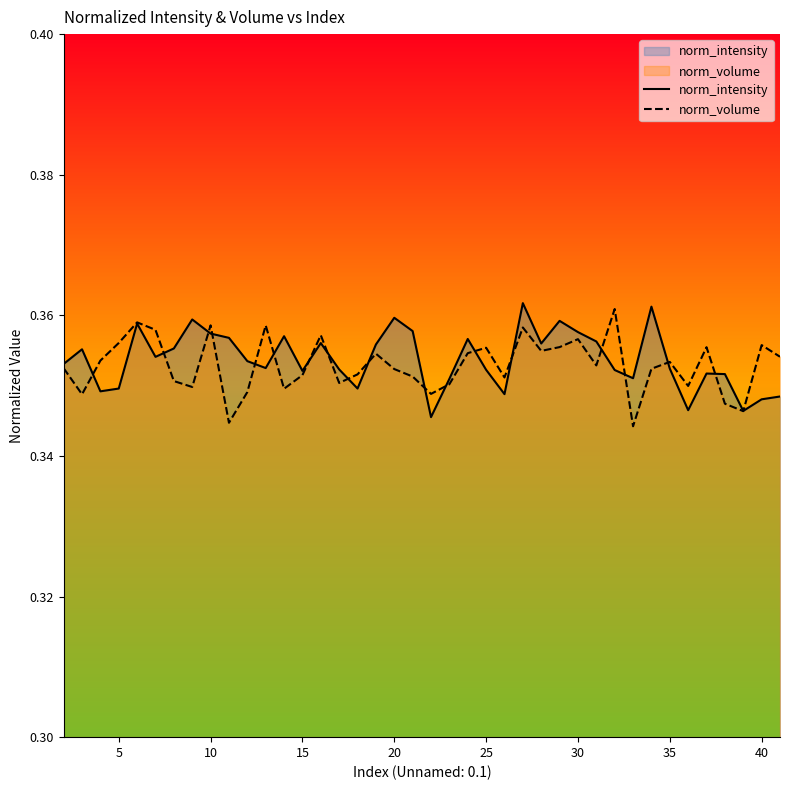

Which series has the largest total across all categories?

norm_intensity